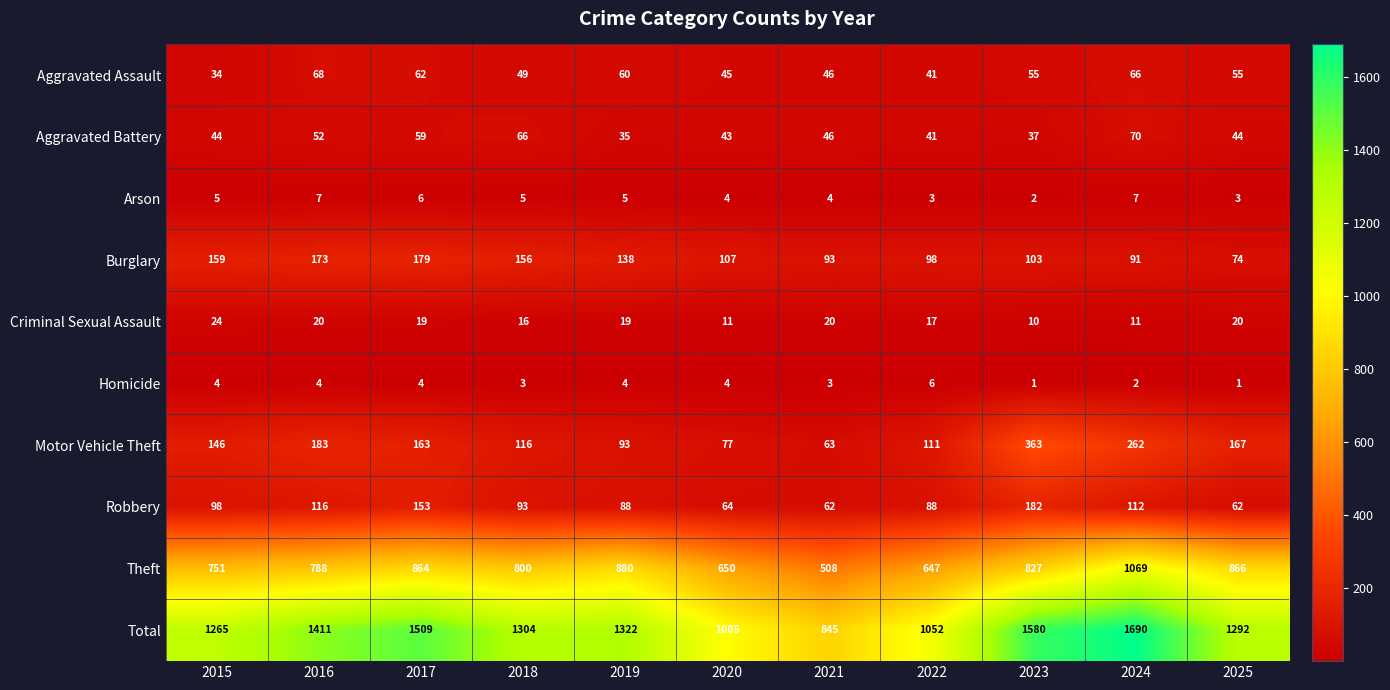

Which series has the widest spread of values?

Total